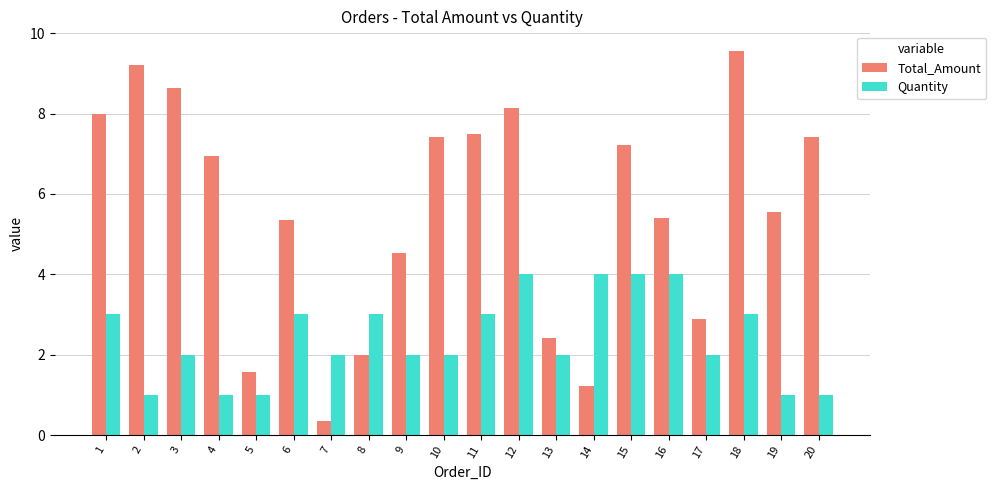

The value of Total_Amount at 16 is 5.4. True or false?

True